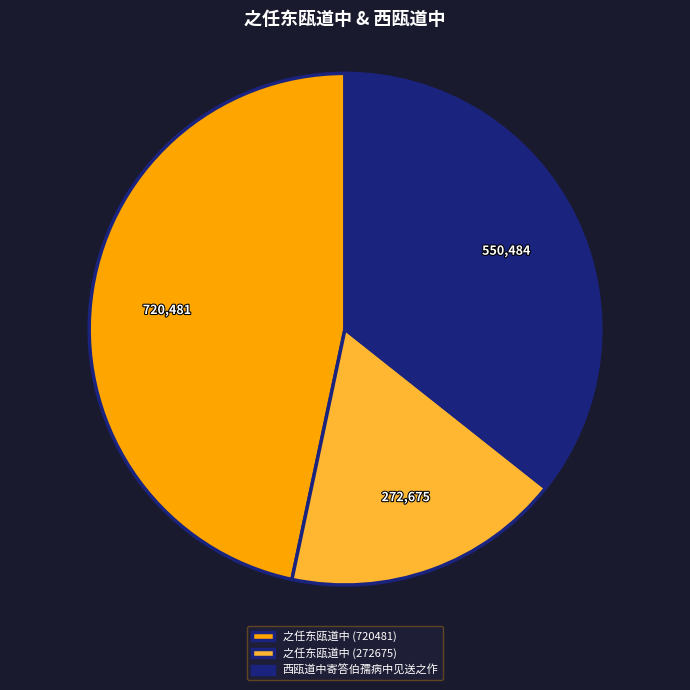

Rank the categories by value from highest to lowest.

之任东瓯道中 (720481), 西瓯道中寄答伯孺病中见送之作, 之任东瓯道中 (272675)